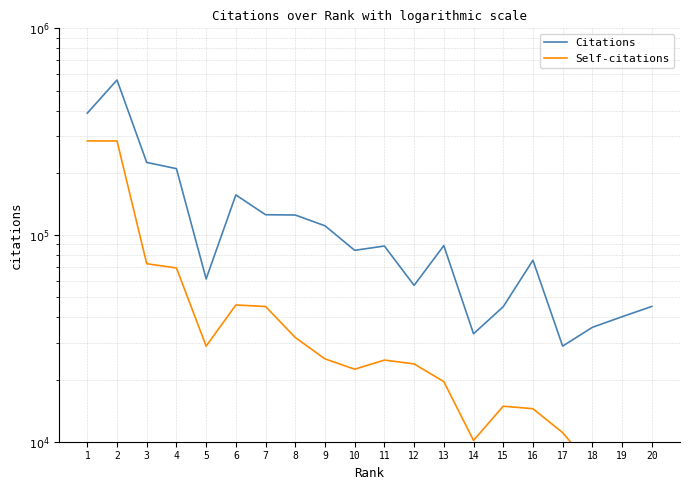

How many distinct data groups are displayed?

2